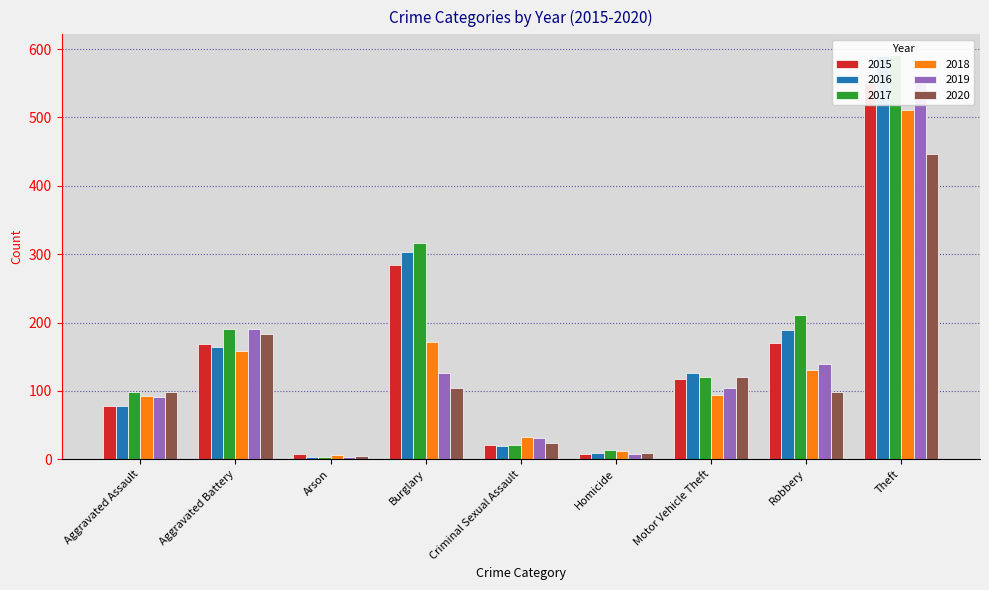

Is the value of 2017 at Motor Vehicle Theft greater than the value of 2015 at Robbery?

No